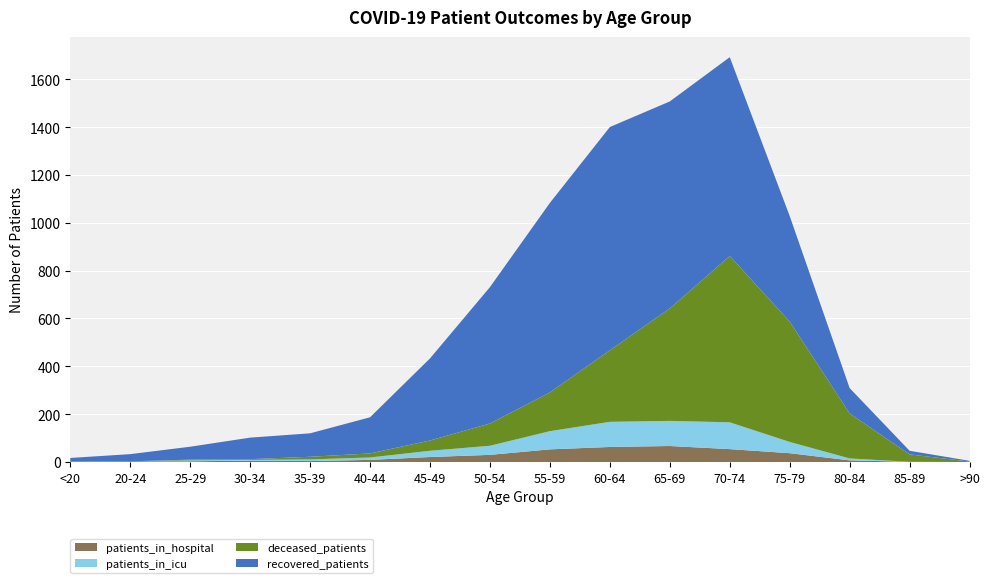

Reading left to right, transcribe all the data shown in this chart.

recovered_patients: <20=15	20-24=30	25-29=54	30-34=90	35-39=98	40-44=151	45-49=343	50-54=570	55-59=792	60-64=933	65-69=865	70-74=831	75-79=441	80-84=106	85-89=15	>90=3
deceased_patients: <20=2	20-24=0	25-29=3	30-34=3	35-39=11	40-44=17	45-49=43	50-54=93	55-59=162	60-64=299	65-69=470	70-74=695	75-79=503	80-84=188	85-89=31	>90=2
patients_in_icu: <20=0	20-24=0	25-29=4	30-34=3	35-39=7	40-44=10	45-49=26	50-54=38	55-59=76	60-64=105	65-69=105	70-74=112	75-79=47	80-84=8	85-89=0	>90=0
patients_in_hospital: <20=0	20-24=3	25-29=3	30-34=6	35-39=4	40-44=9	45-49=21	50-54=30	55-59=53	60-64=63	65-69=67	70-74=54	75-79=37	80-84=7	85-89=1	>90=0